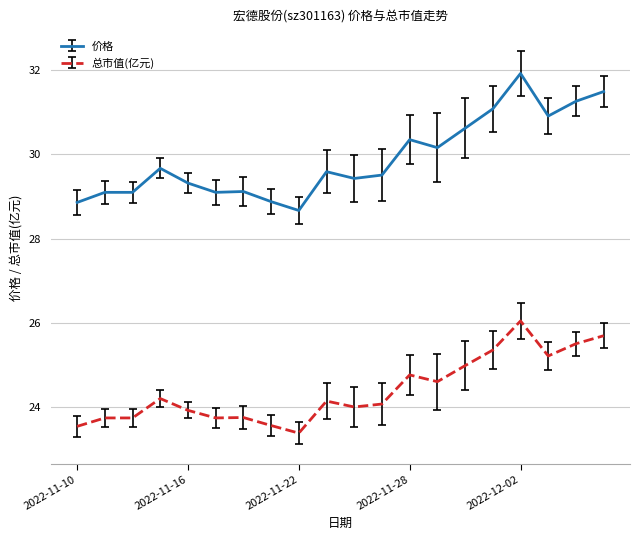

How many categories are shown in the chart?

20